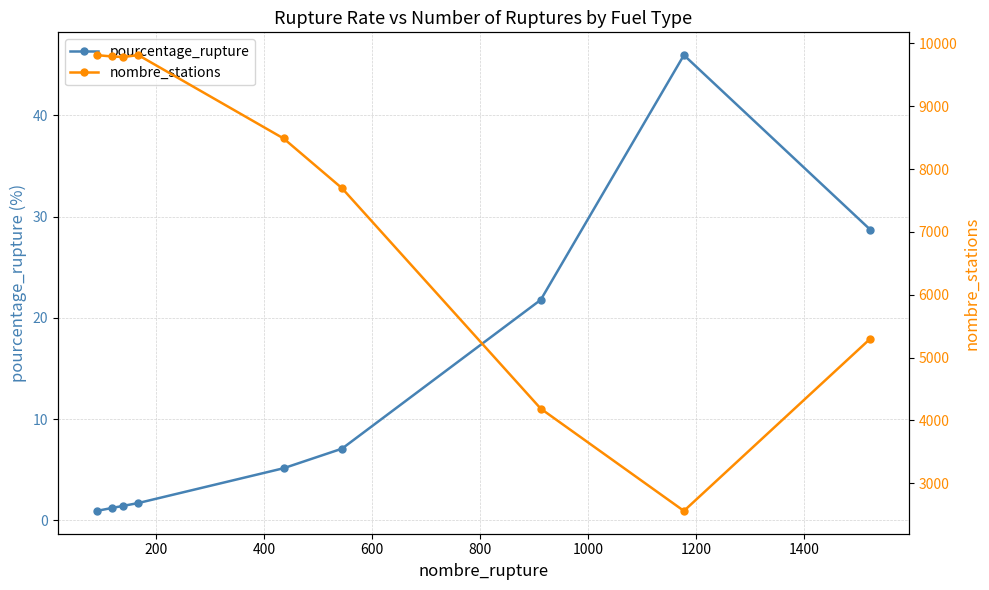

True or false: pourcentage_rupture has more than 0 interior local peaks.

True